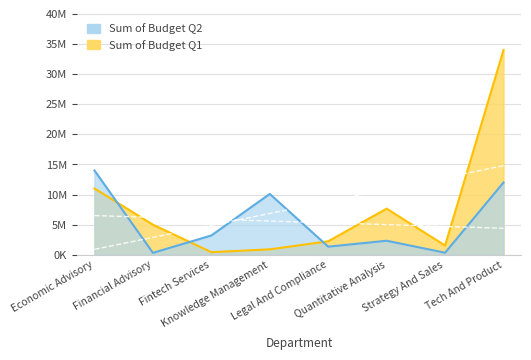

At how many categories does at least one series exceed 21063222?

1